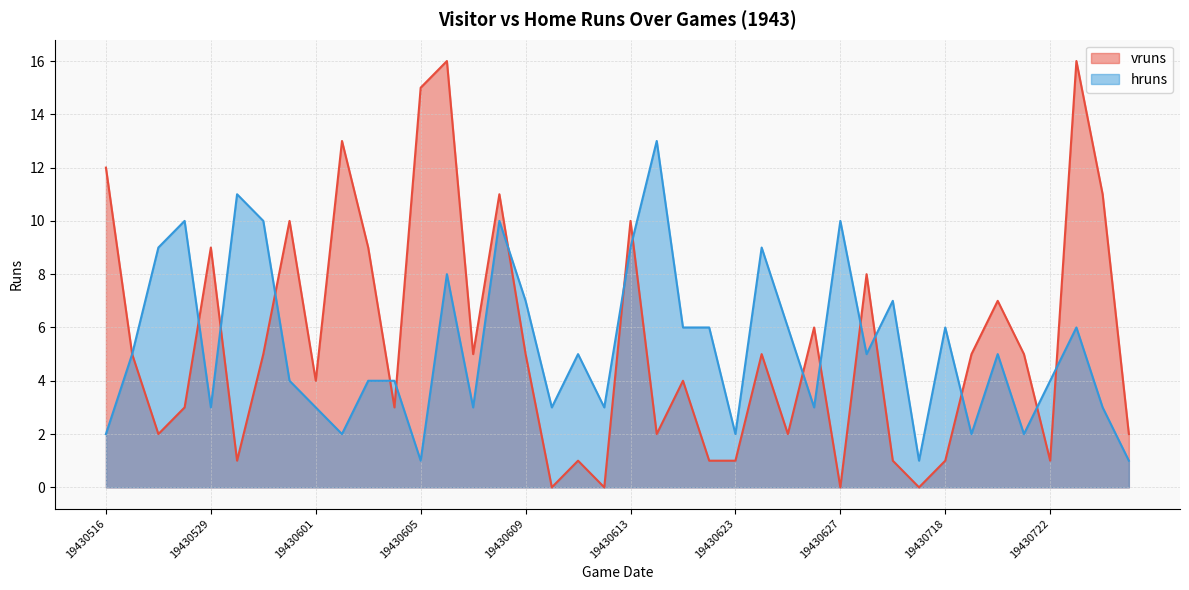

Does the chart display data point markers on the line(s)?

No